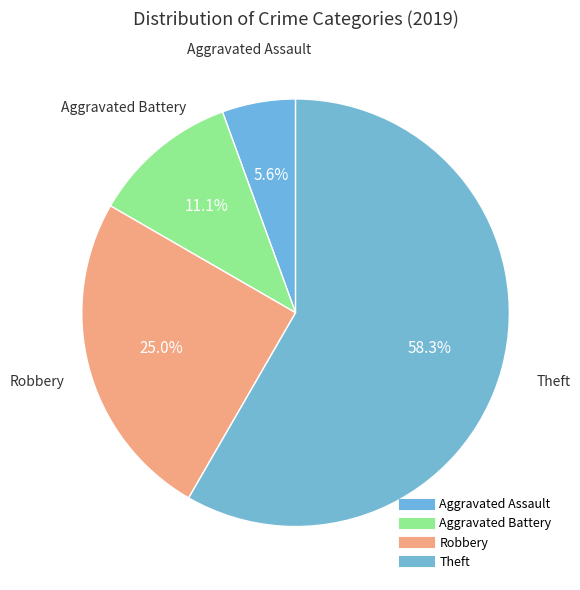

How many segments does this pie chart have?

4